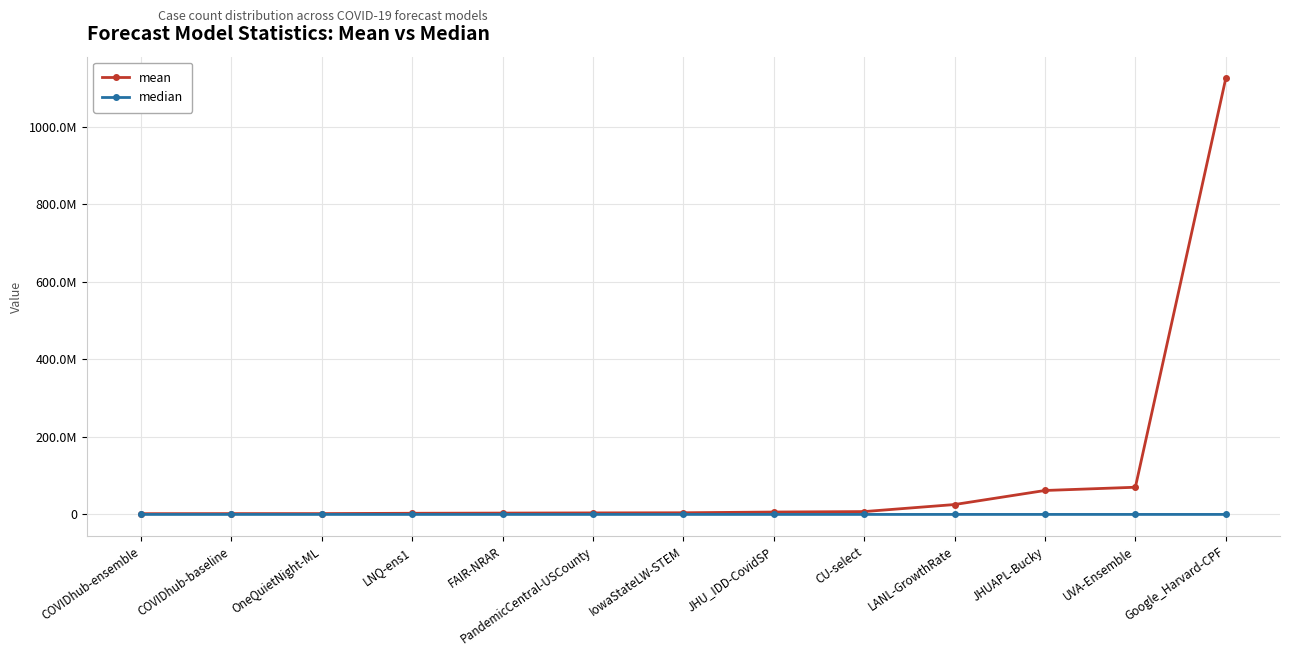

True or false: mean and median intersect in this chart.

False